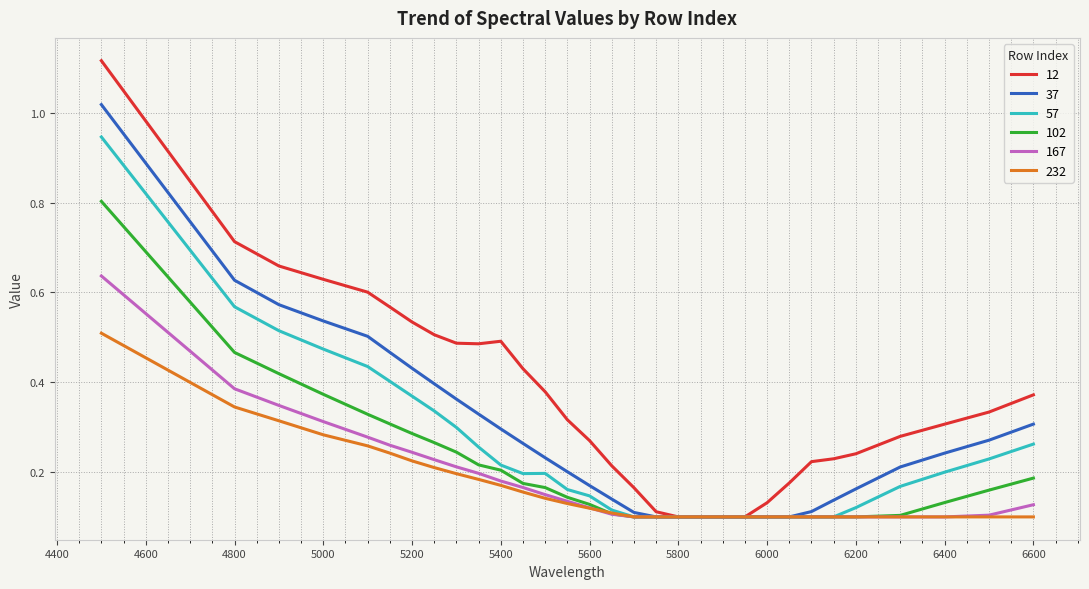

Which series has the largest total across all categories?

12